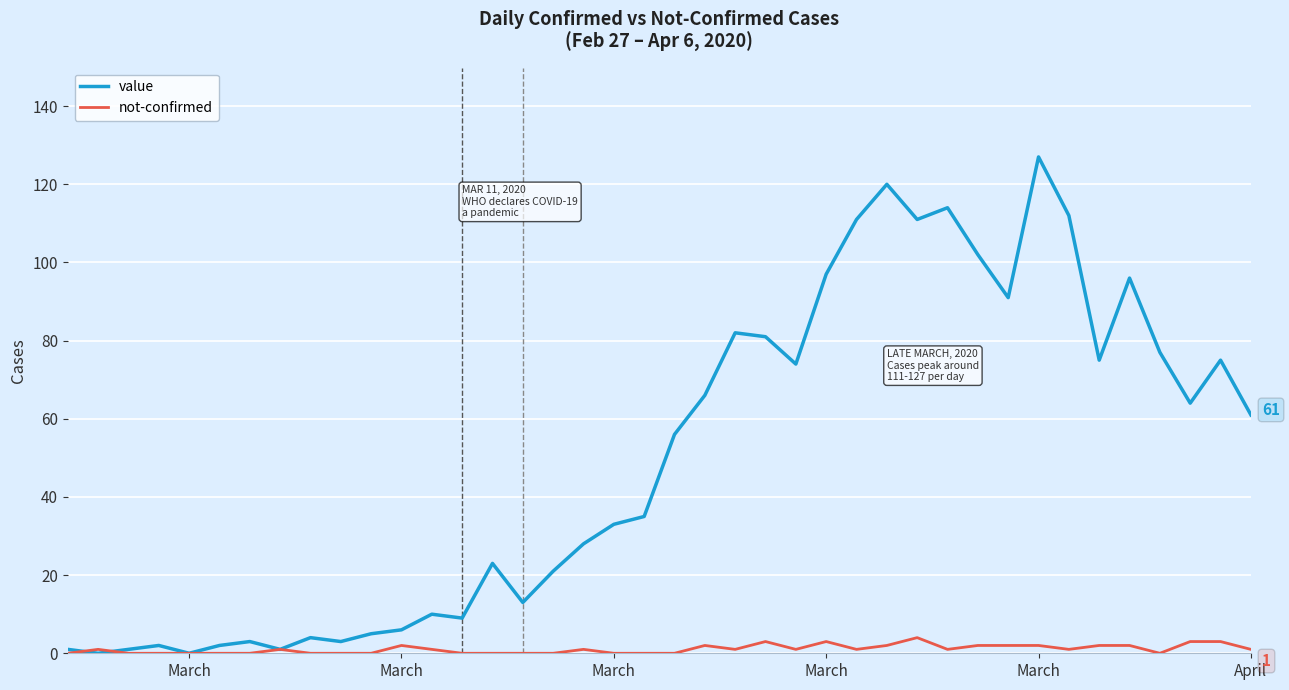

Which series has the largest total across all categories?

value